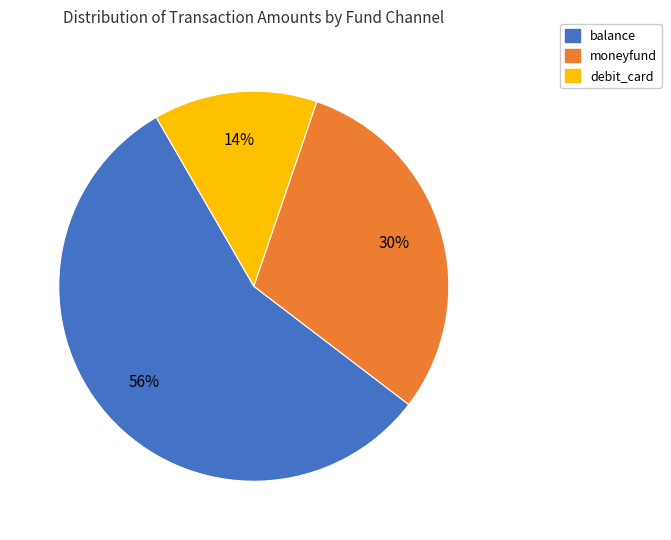

How many slices are in this pie chart?

3